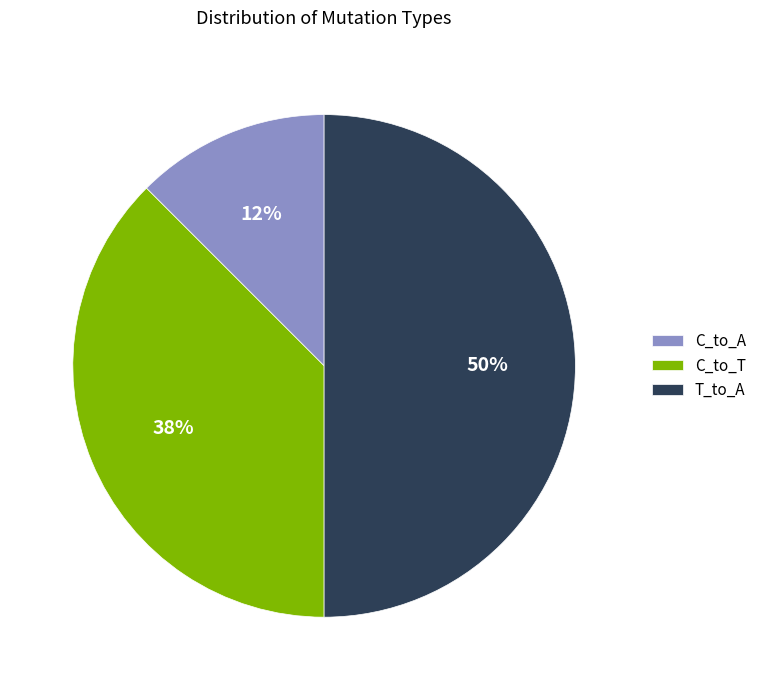

Does C_to_A account for over 50% of the chart?

No